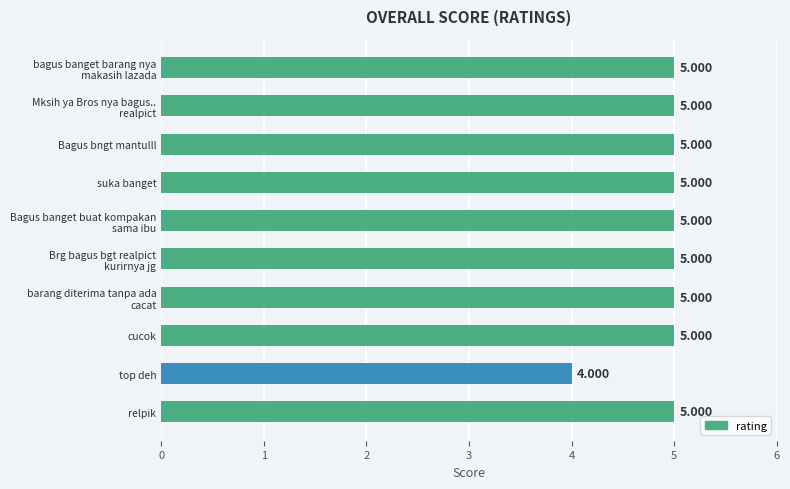

Where is the data nearest to the value 4?

top deh